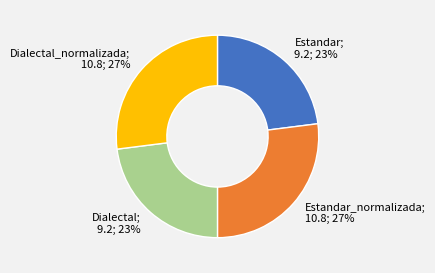

What percentage is the Estandar_normalizada; 10.8; 27% slice, to the nearest percent?

27%